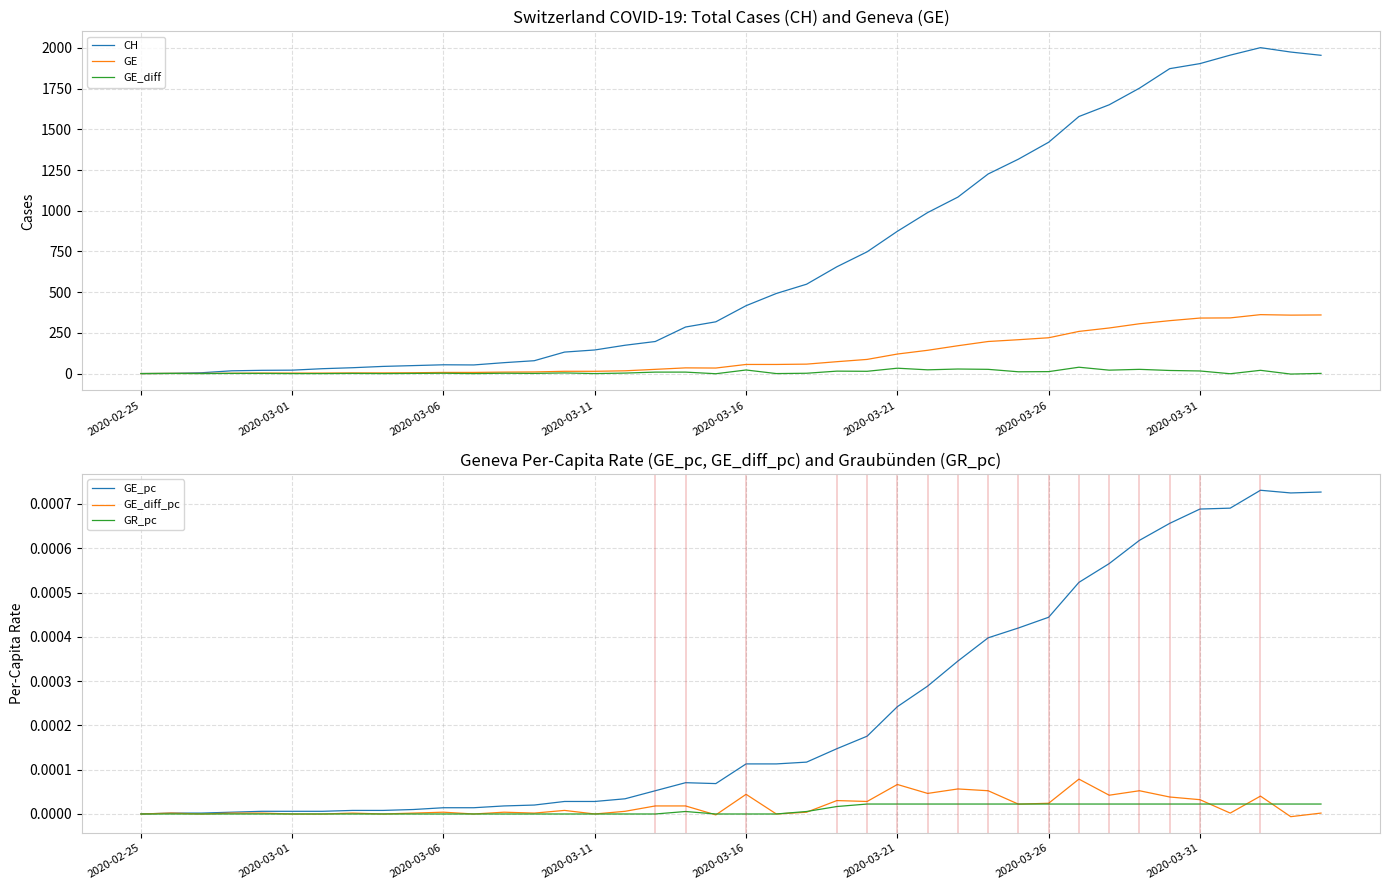

Is the value of CH at 36 greater than the value of GR_pc at 26?

Yes